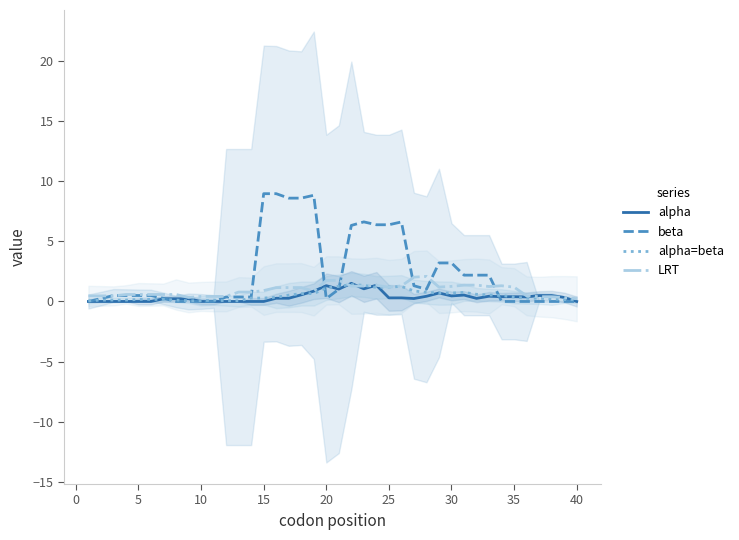

True or false: beta has a value of 0.5 at 5.

True